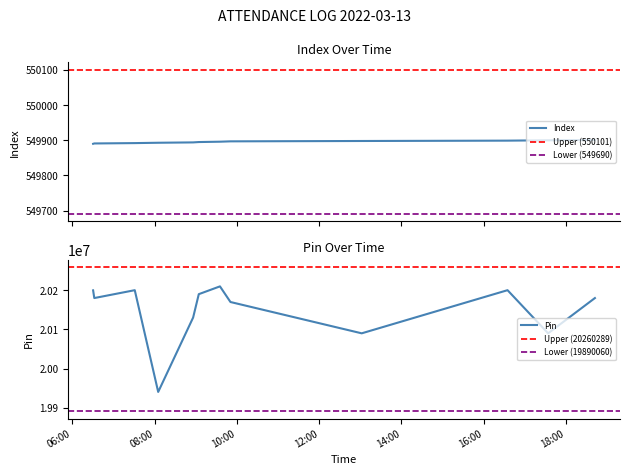

Reading left to right, what are all the values shown in this chart?

Index: 549890	549891	549892	549893	549894	549895	549896	549897	549898	549899	549900	549901
Pin: 20200119	20180375	20200529	19940060	20130440	20190343	20210289	20170251	20090082	20200529	20090082	20180375